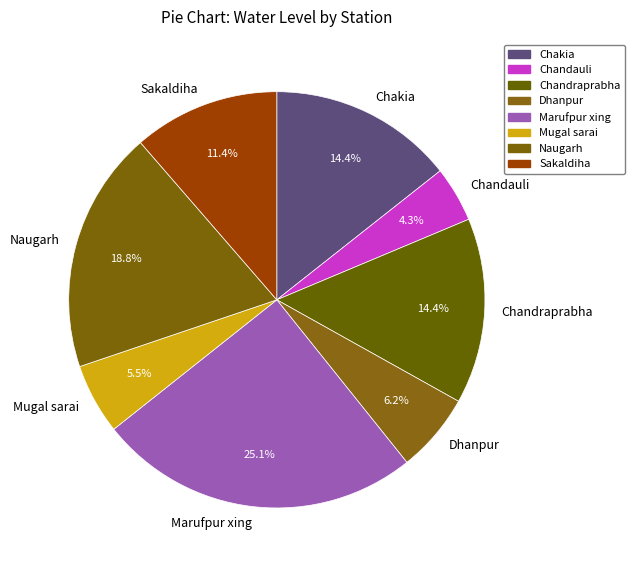

To the nearest percent, what is the difference between the Chakia and Dhanpur slice percentages?

8%